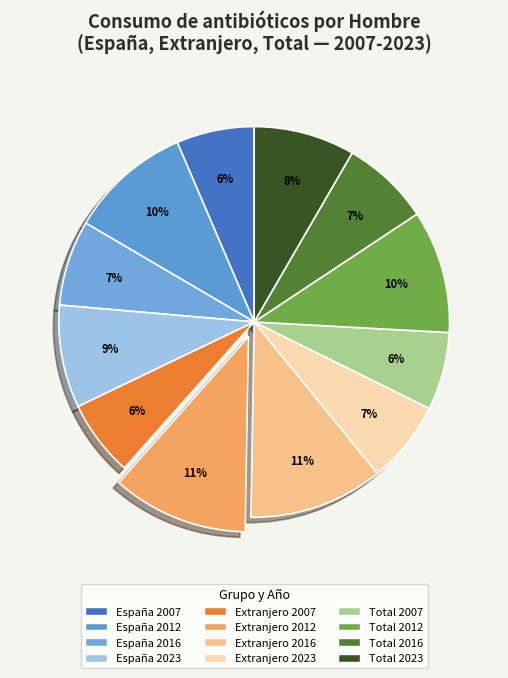

Is it true that España 2023 is 22% of the pie?

False